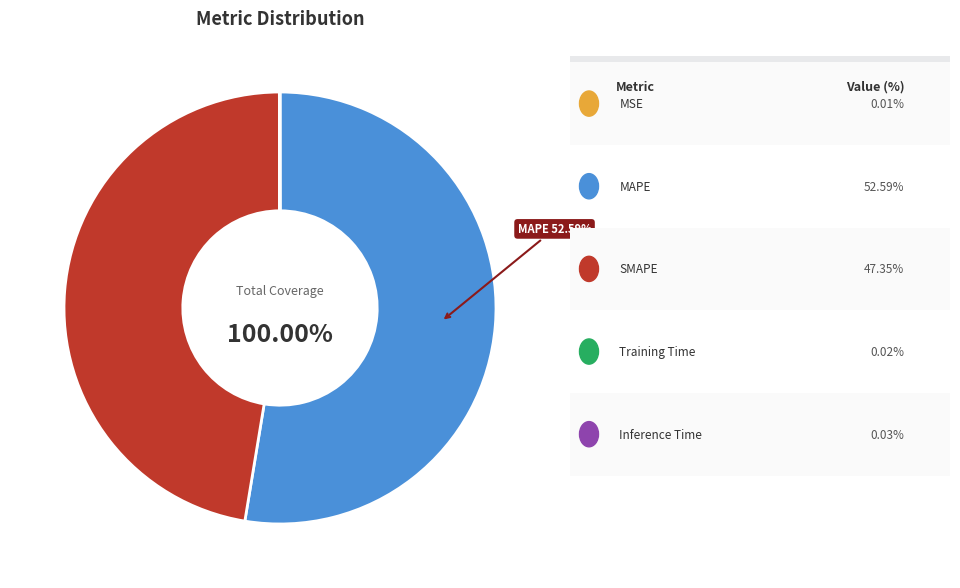

Which category has the biggest portion of the pie?

MAPE